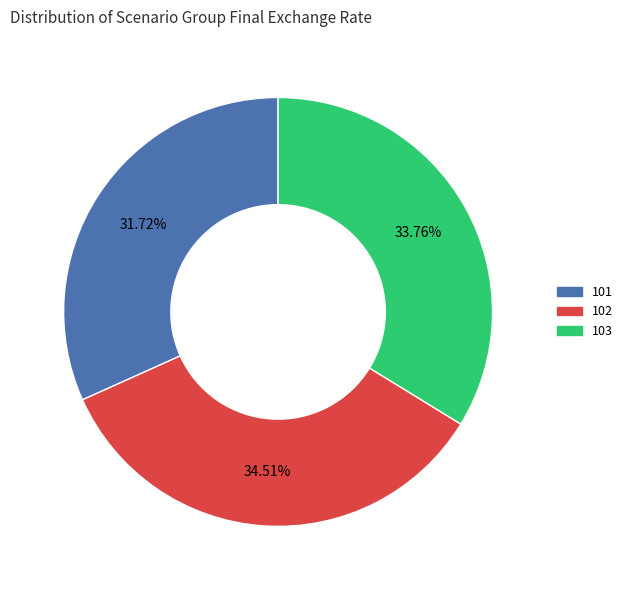

Rank the categories by value from highest to lowest.

102, 103, 101